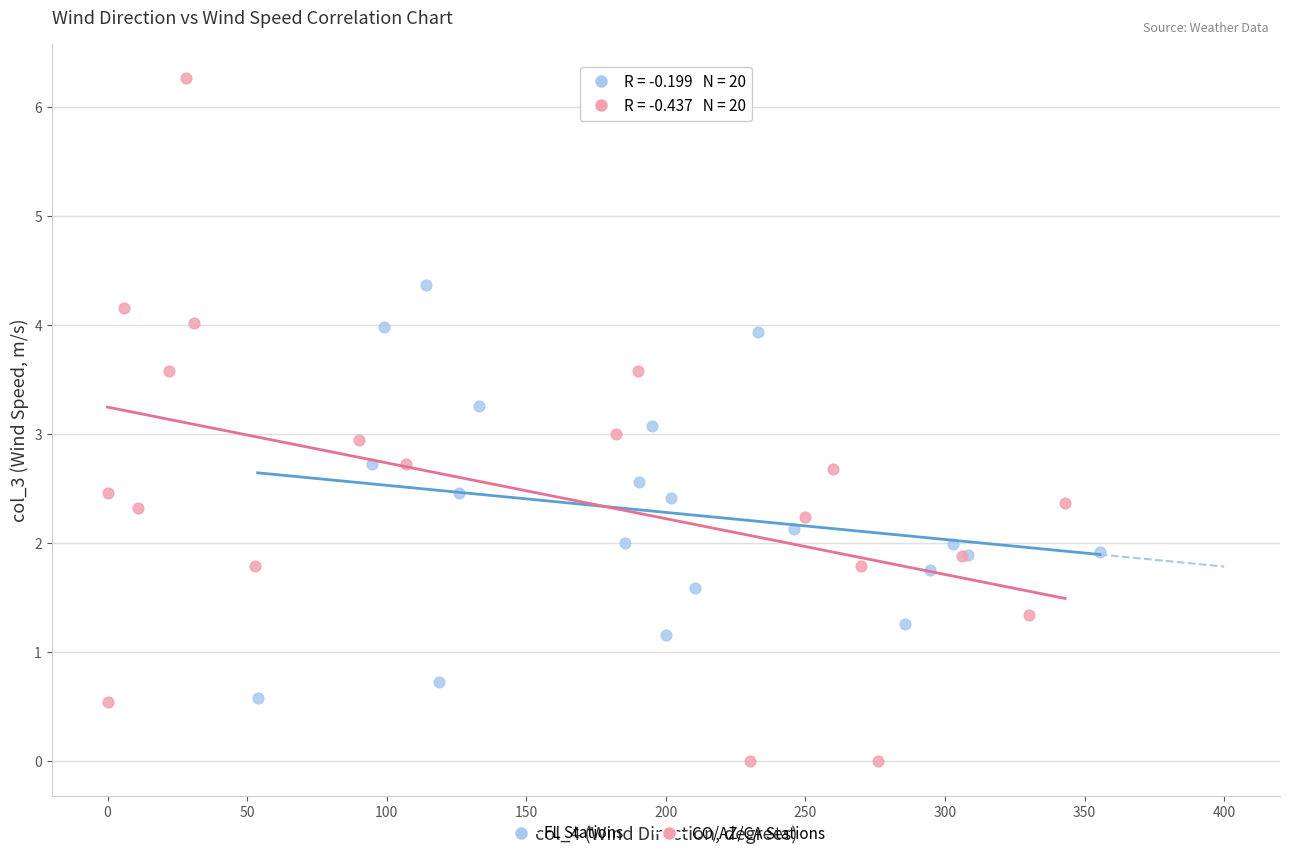

Which series has the widest spread of Y values?

CO/AZ/CA Stations